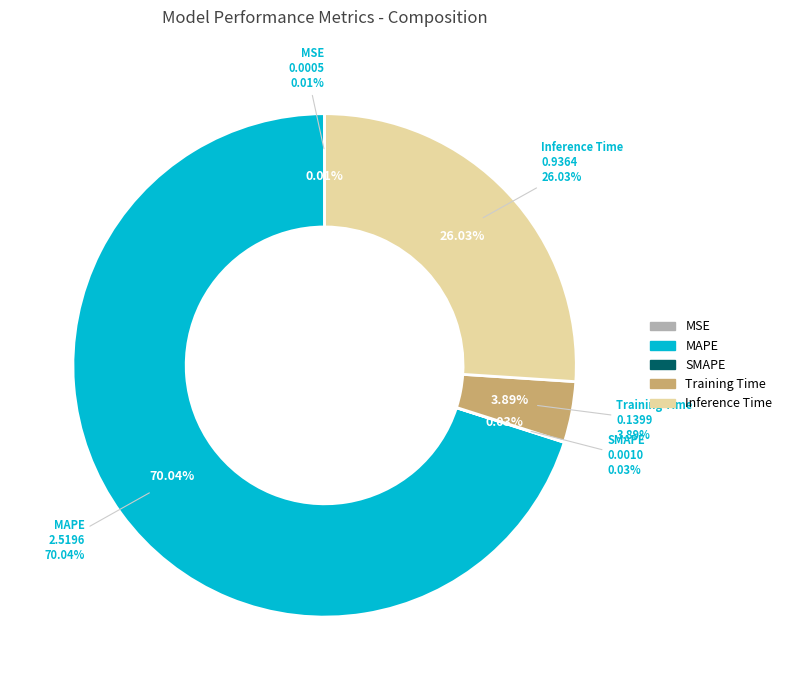

How many slices are in this pie chart?

5